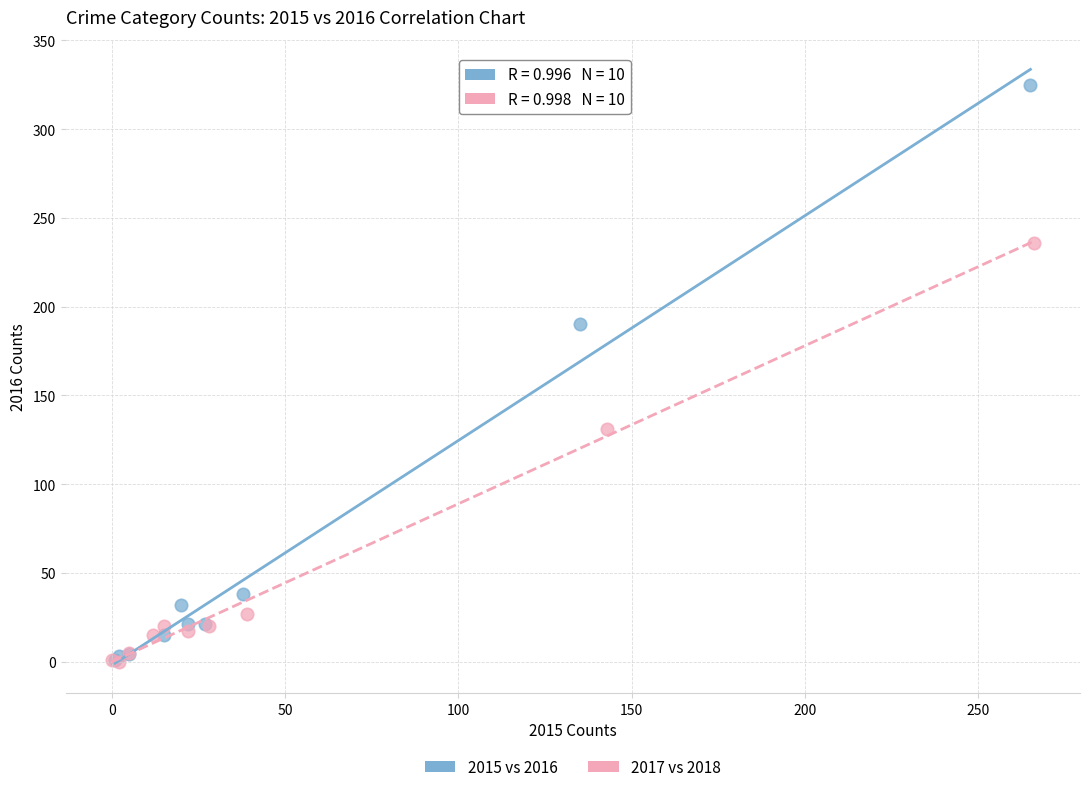

Which series has the largest Y range (max minus min)?

2015 vs 2016